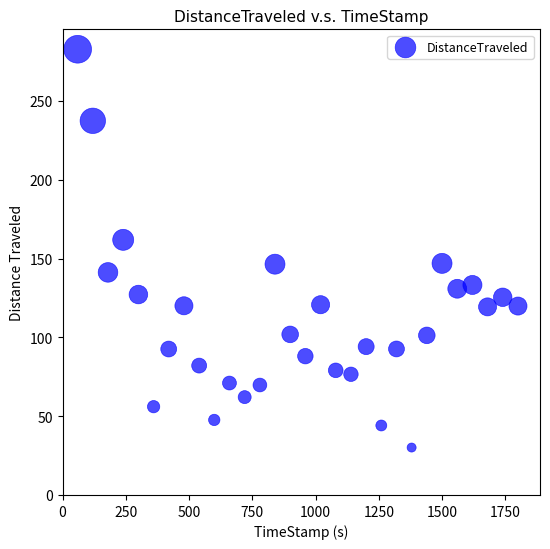

What is the range of X values (max minus min)?

1740.1